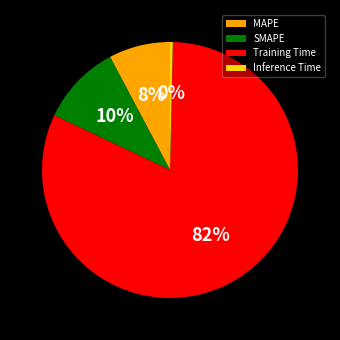

Between Training Time and MAPE, which is larger?

Training Time